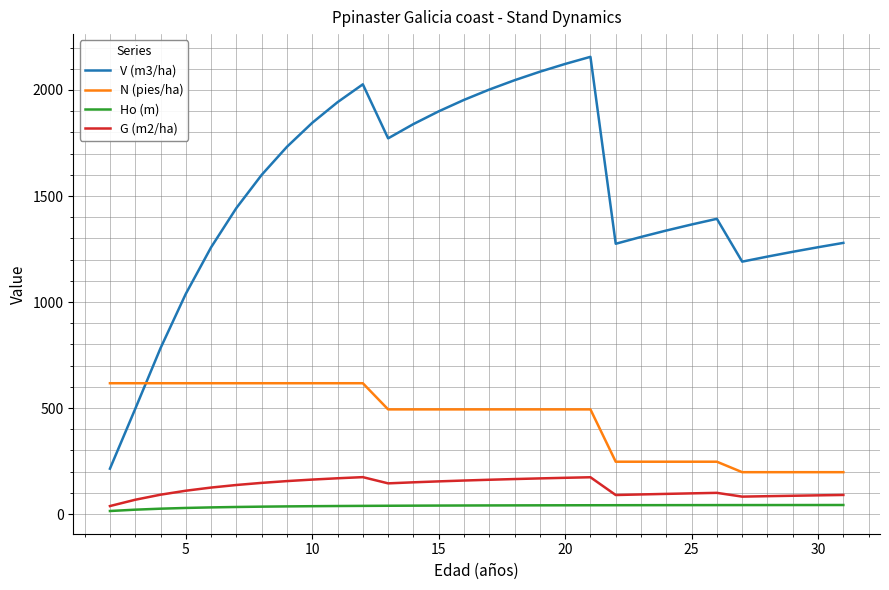

What is the greatest value displayed?

2156.5